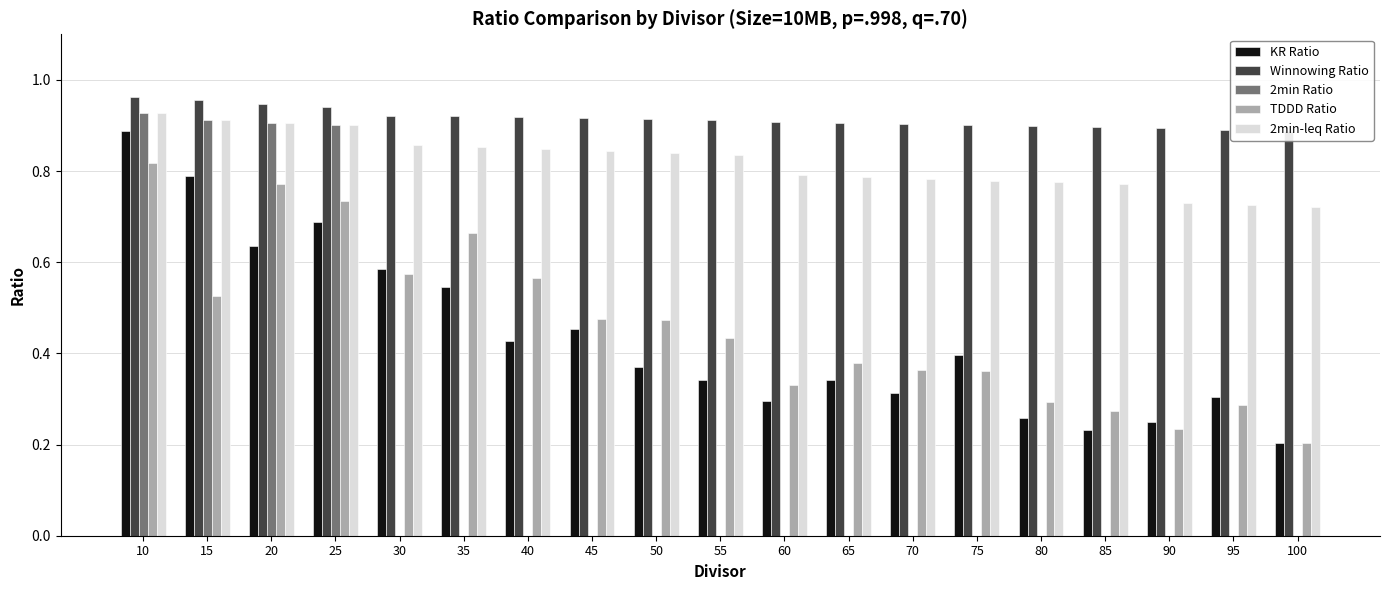

Which series has the largest total across all categories?

Winnowing Ratio